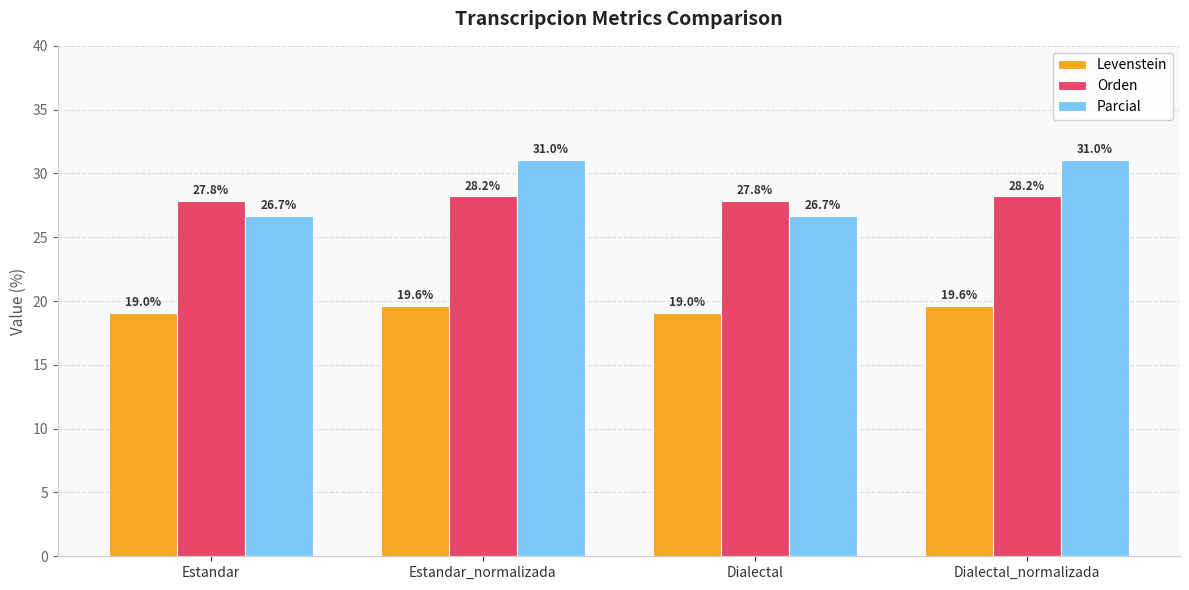

Reading right to left, extract all data points from this chart.

Levenstein: 19.6	19.0	19.6	19.0
Orden: 28.2	27.8	28.2	27.8
Parcial: 31.0	26.7	31.0	26.7